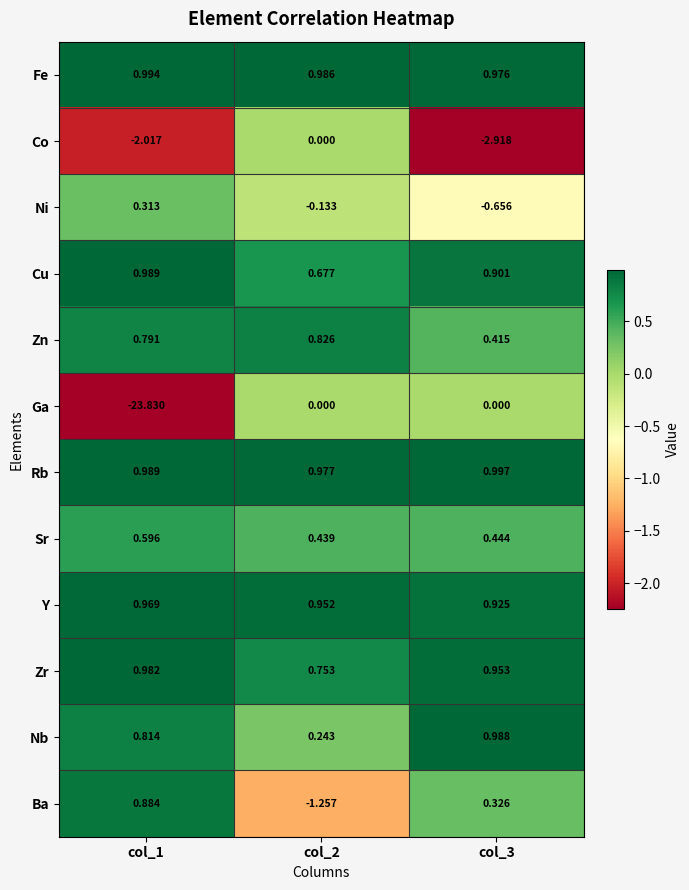

Which series changed the most between col_1 and col_2?

Ga